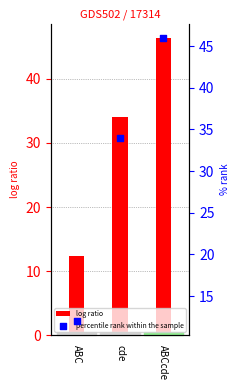

At how many categories does at least one series exceed 44?

1